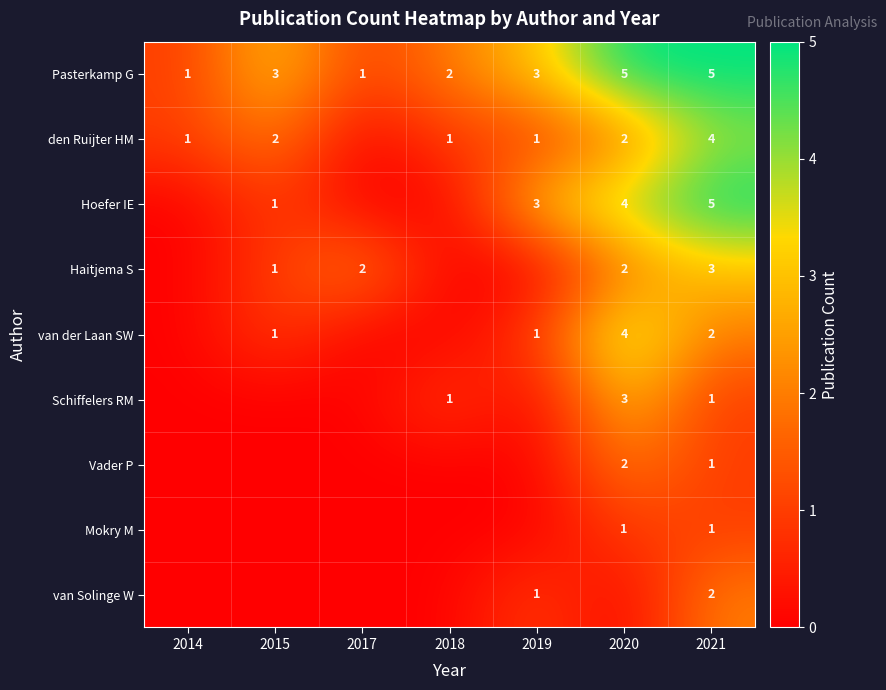

The value of van der Laan SW at 2021 is 2. True or false?

True